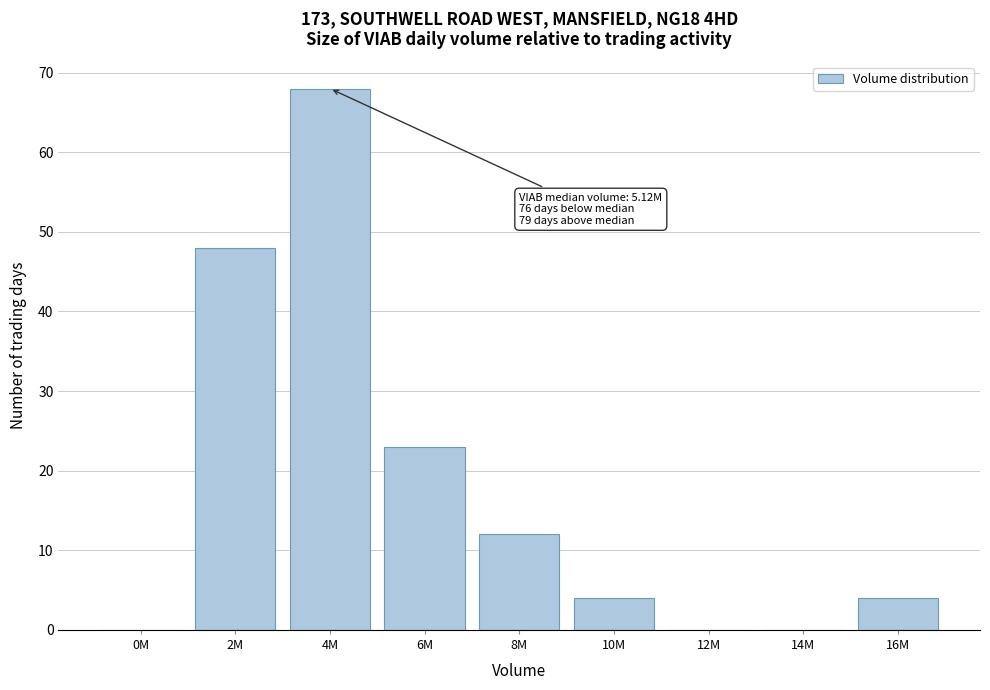

Reading left to right, transcribe all the data shown in this chart.

0M=0	2M=48	4M=68	6M=23	8M=12	10M=4	12M=0	14M=0	16M=4